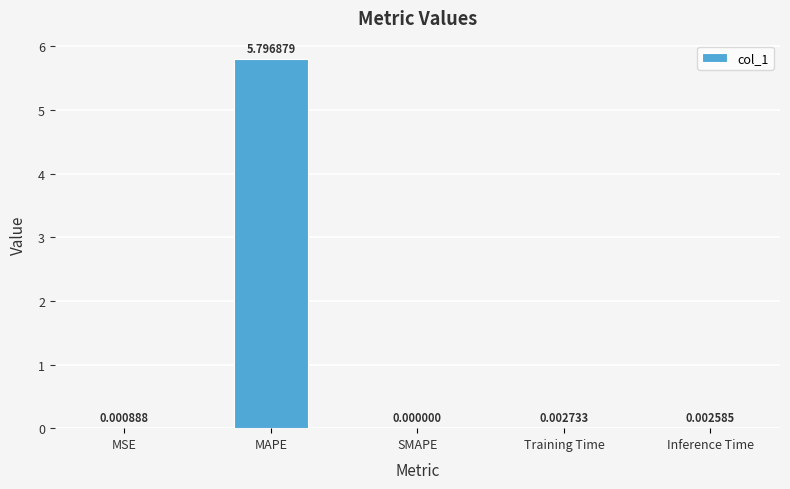

At which category does the chart reach its peak across all series?

MAPE